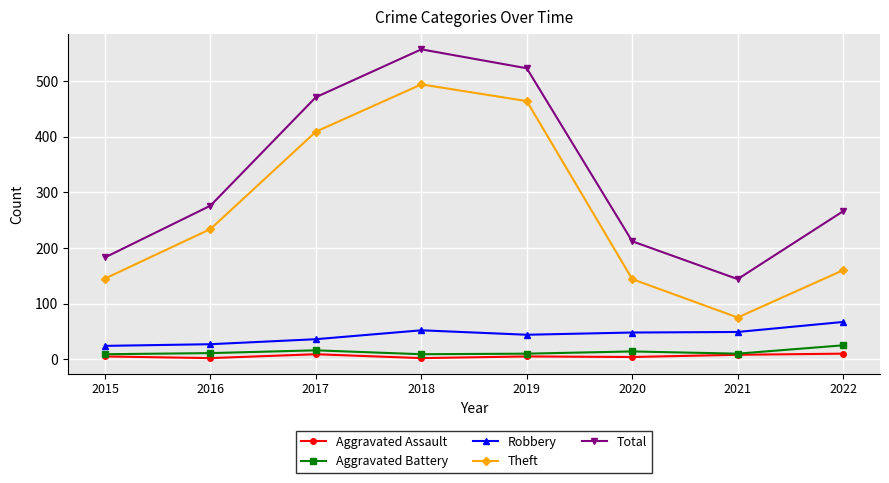

What is the maximum value shown in the chart?

557